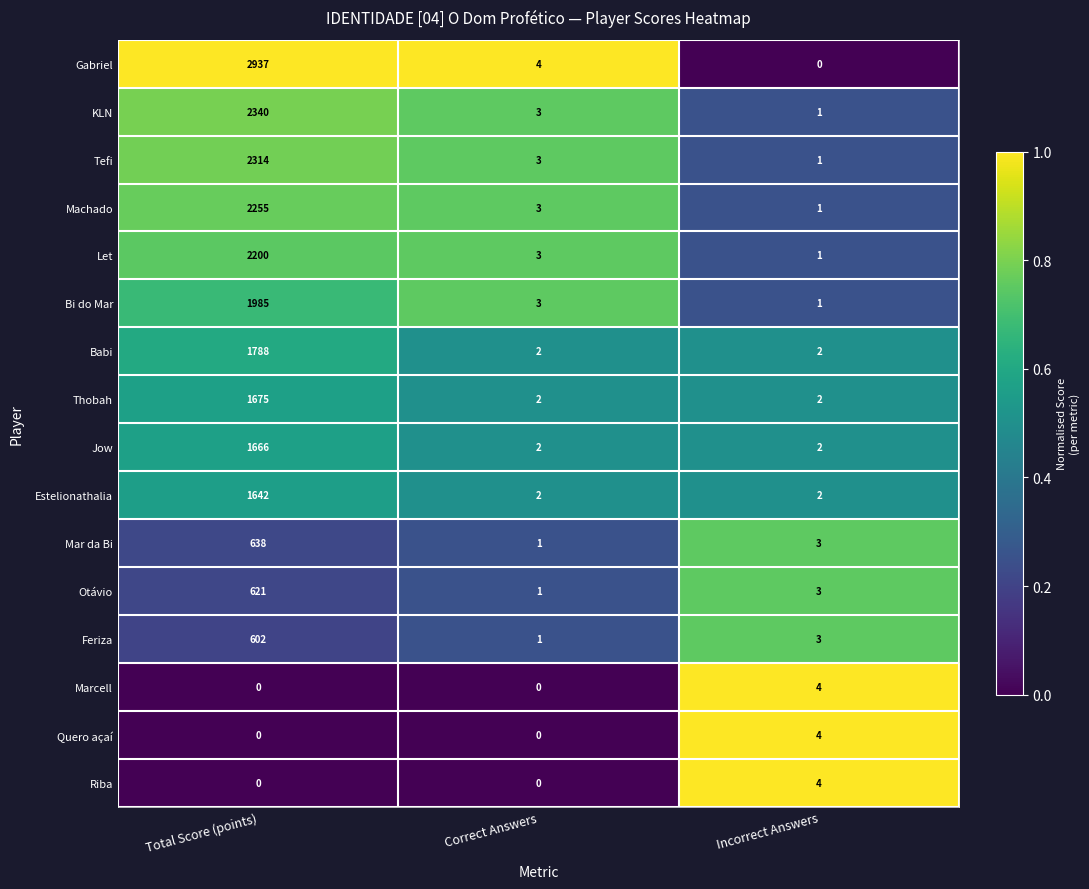

What is the maximum value shown in the chart?

2937